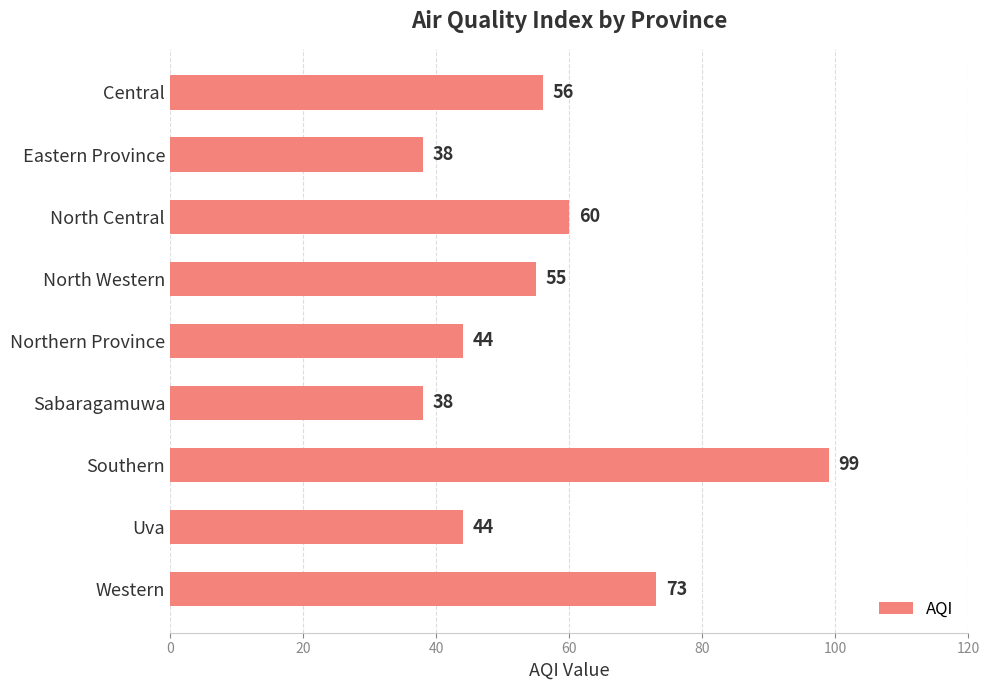

Approximately how many times larger is the value at Sabaragamuwa compared to Northern Province?

0.9